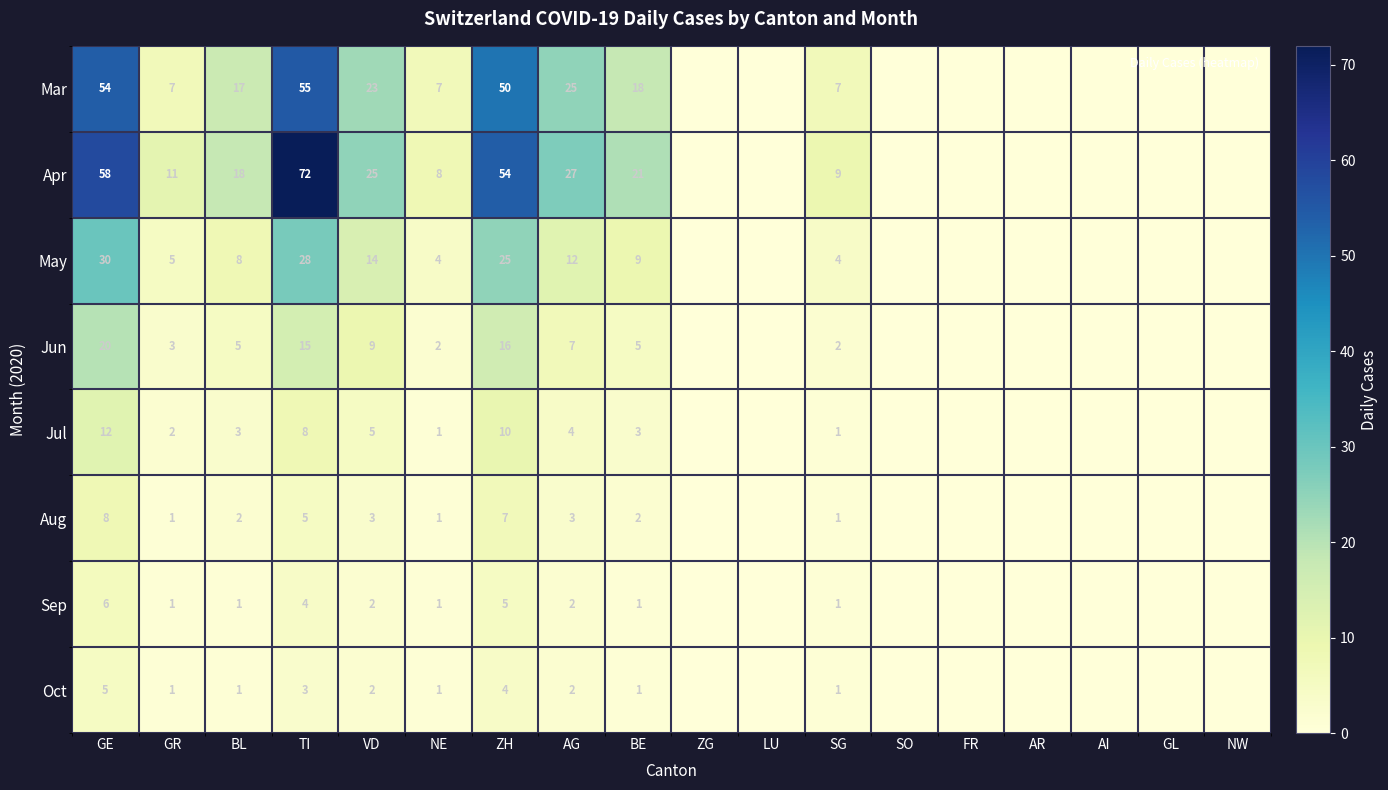

What is the maximum value for Aug?

8